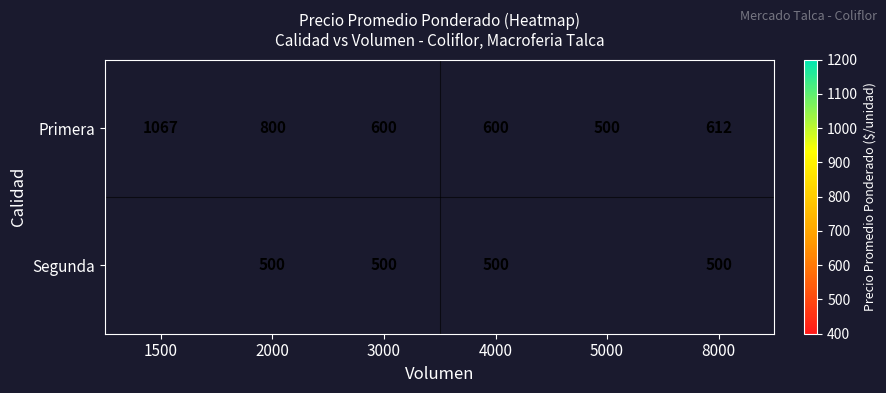

At which category is the sum across all series the highest?

2000